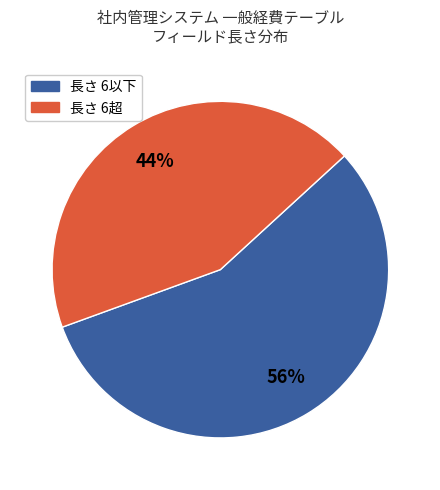

Is there any slice that represents more than half of the pie?

Yes